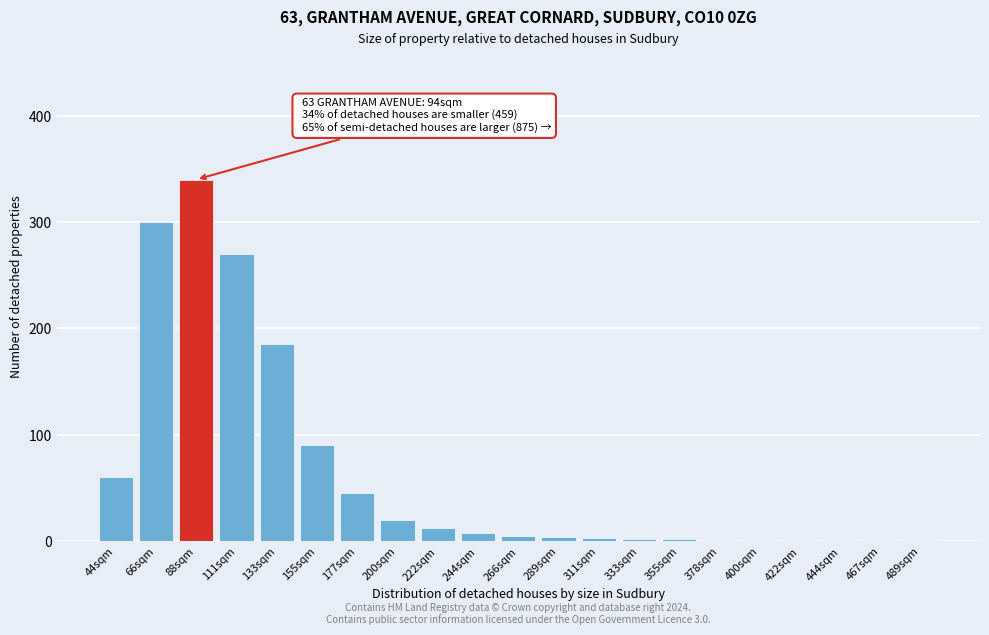

What is the sum of all values?

1352